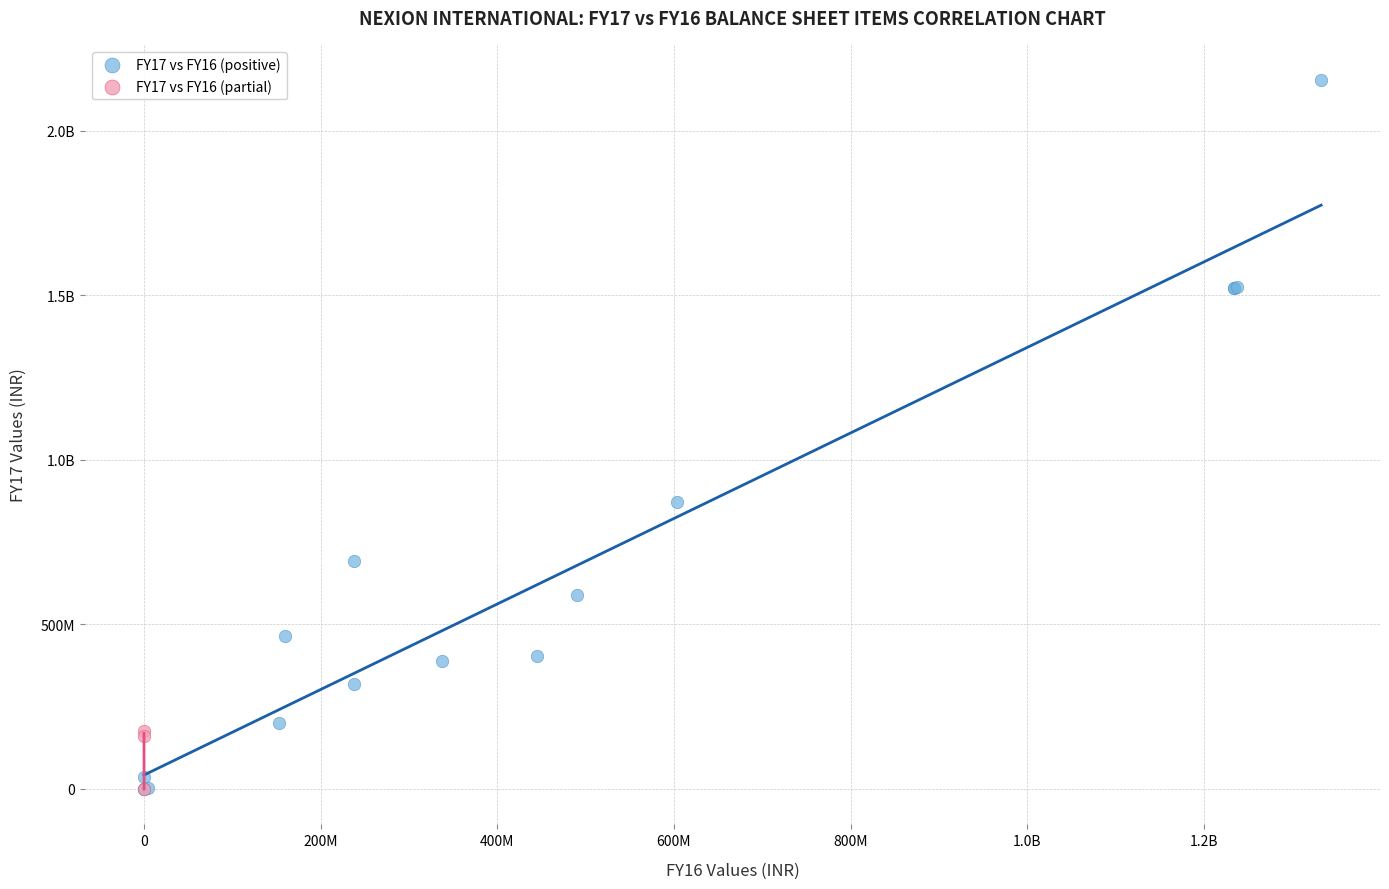

What are all the series names shown in the legend?

FY17 vs FY16 (positive), FY17 vs FY16 (partial)